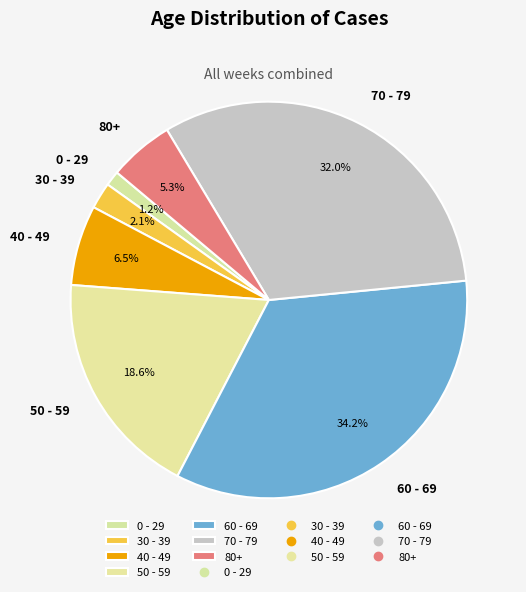

Rank the categories by value from lowest to highest.

0 - 29, 30 - 39, 80+, 40 - 49, 50 - 59, 70 - 79, 60 - 69